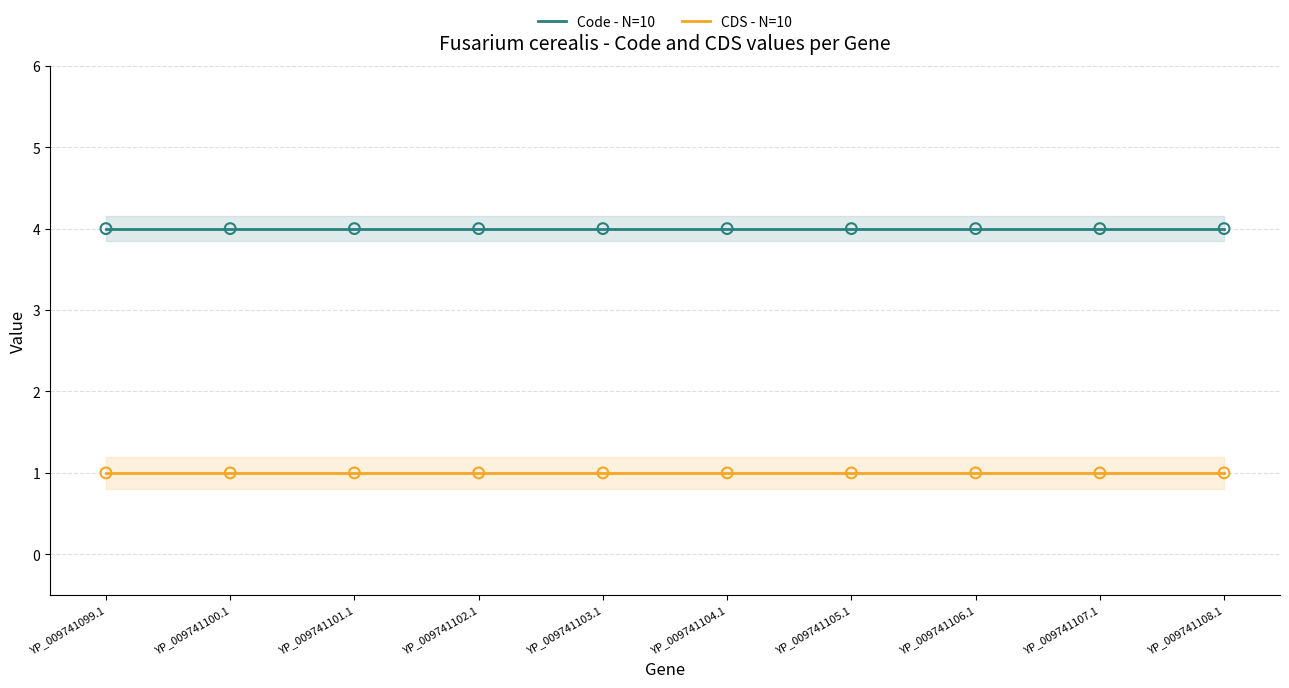

Which series has the largest Y range (max minus min)?

Code - N=10